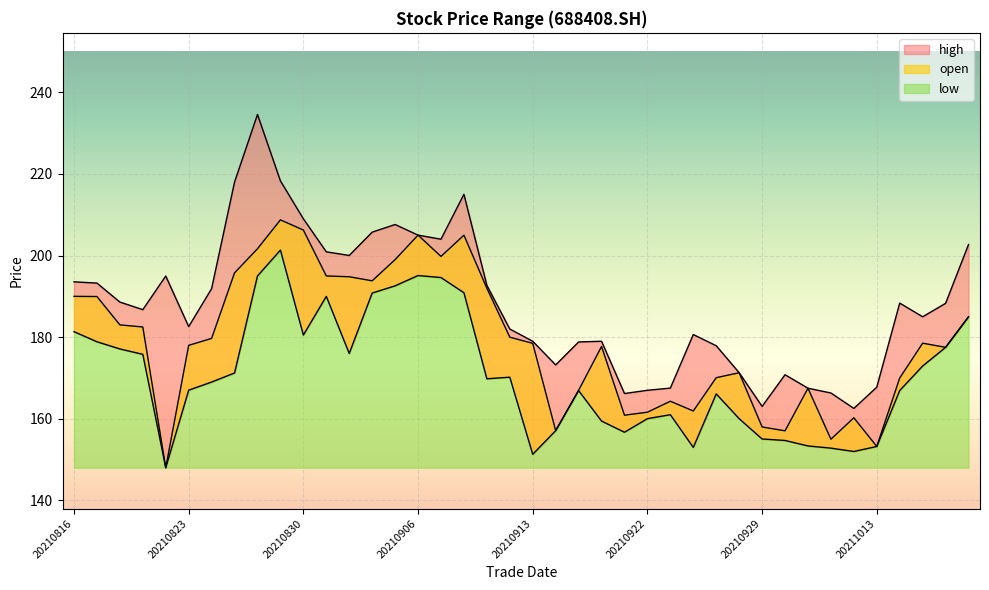

How many distinct data groups are displayed?

3